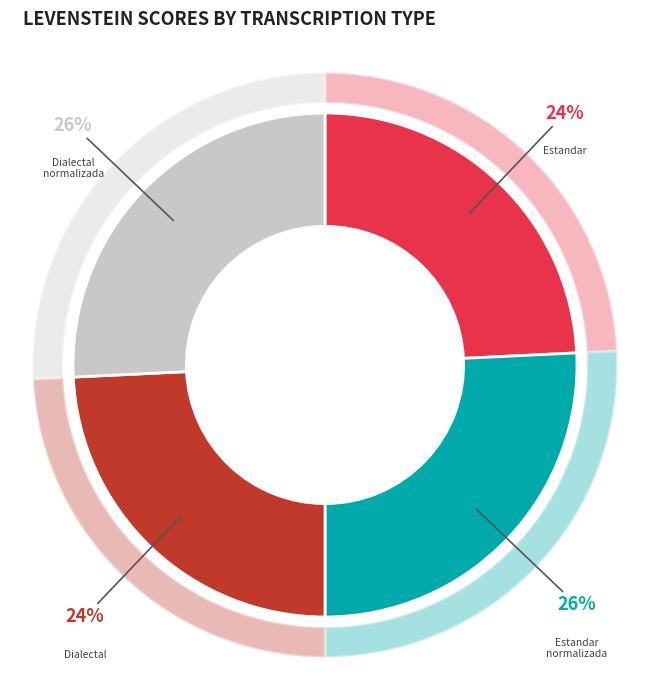

Between Estandar and Dialectal, which is larger?

Estandar